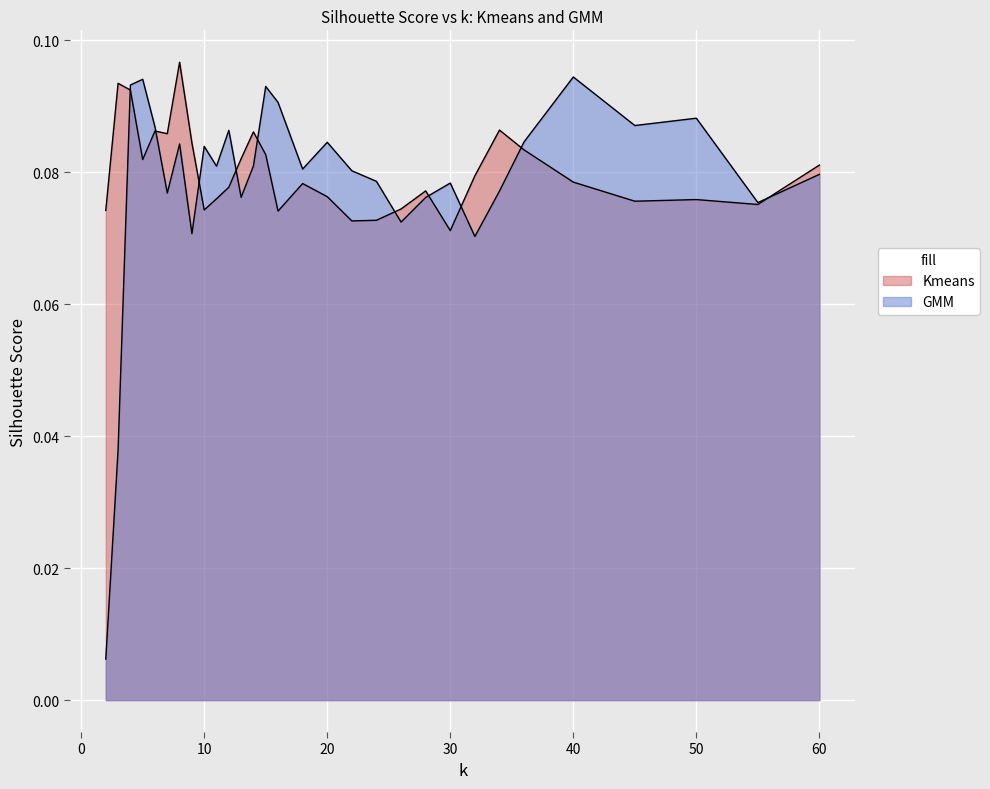

At which category does Kmeans reach its first local peak?

3